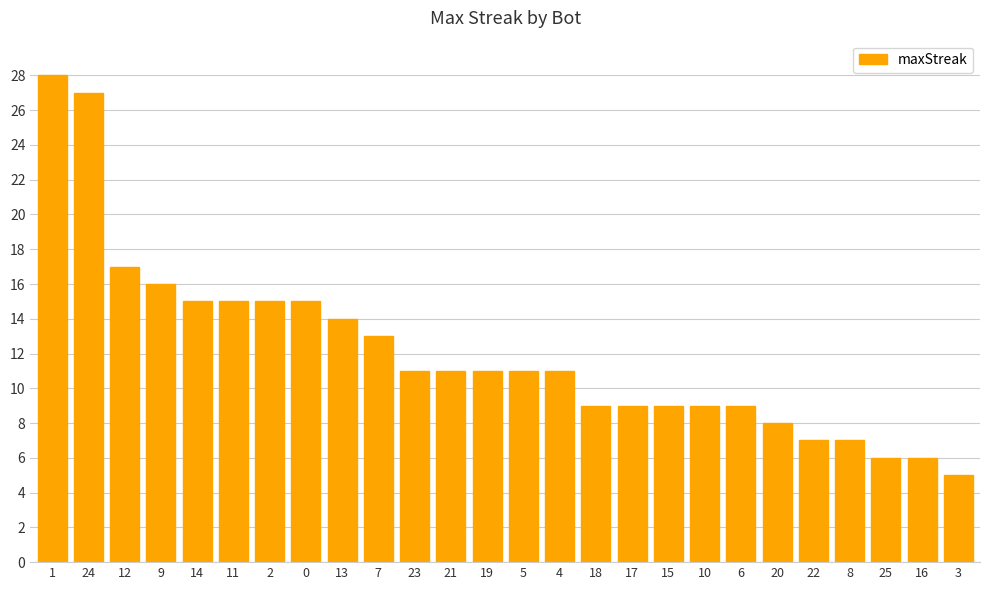

What is the label of the 25th bar from the left?

16